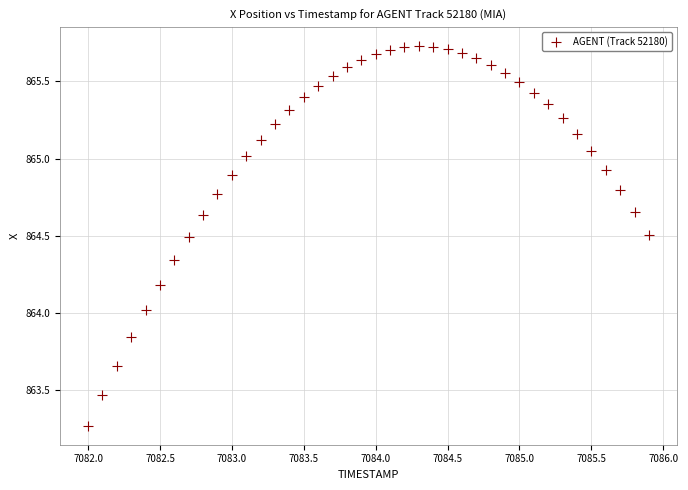

What is the range of X values (max minus min)?

3.9